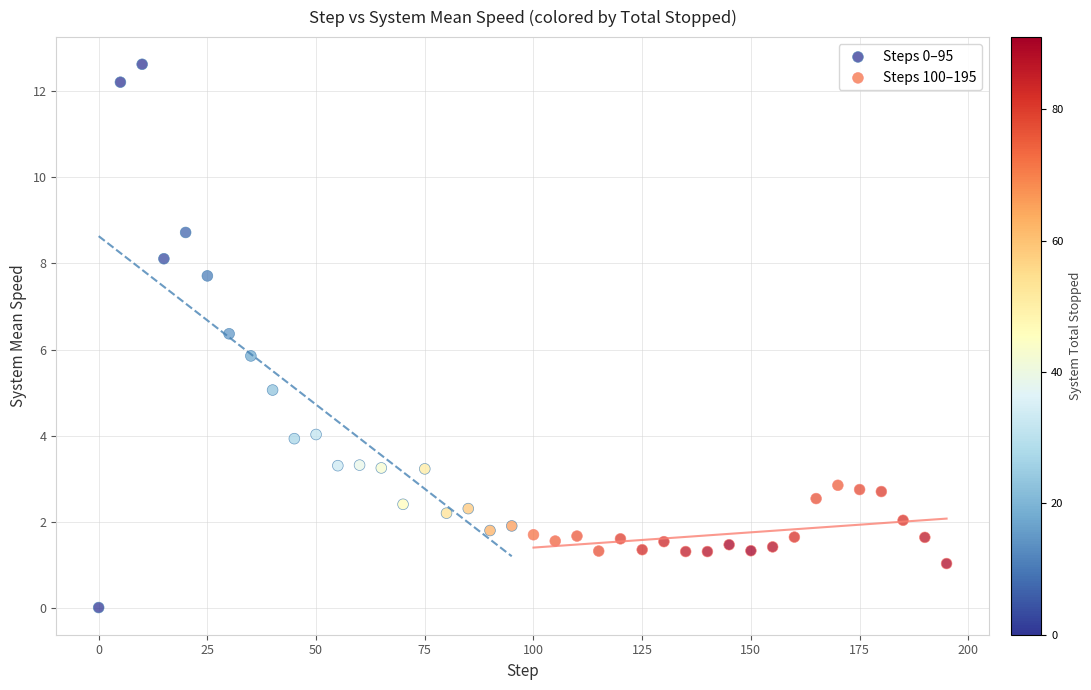

Which series reaches the minimum Y coordinate?

Steps 0–95